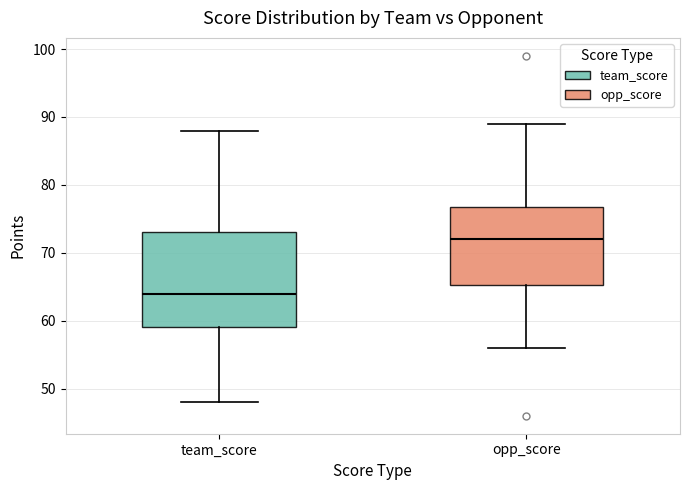

Reading left to right, read every box against the y-axis: the position of its median line, the range the box covers, and the ends of its whiskers. The values are not printed on the chart, so give them approximately, as read against the axis.

team_score: median 64, box 59 to 73, whiskers 48 to 88
opp_score: median 72, box 65 to 77, whiskers 56 to 89